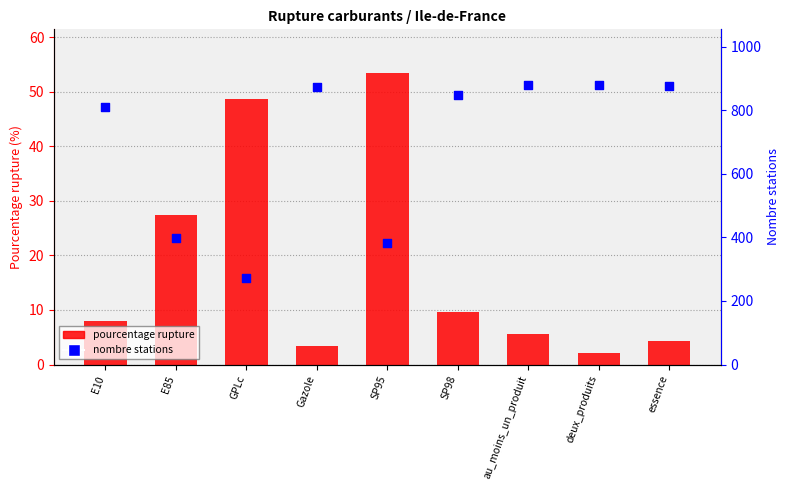

Which series has the largest total across all categories?

nombre_stations